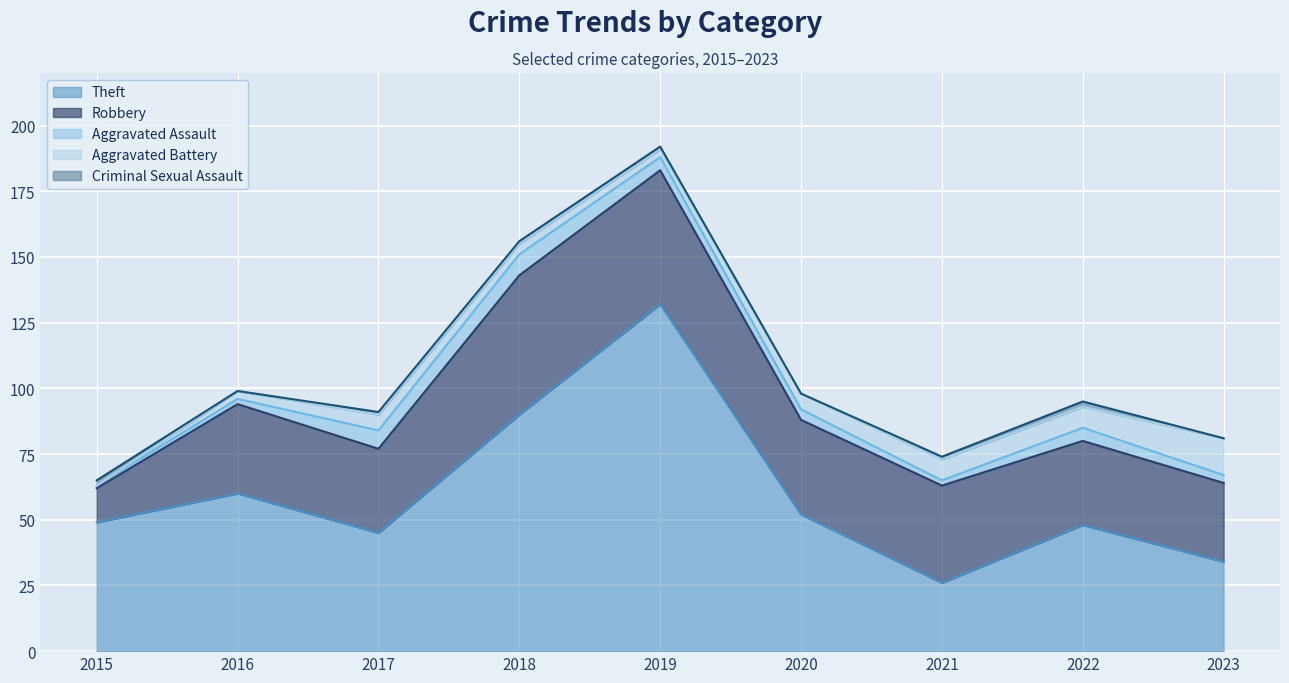

Reading right to left, what are all the values shown in this chart?

Theft: 2023=34	2022=48	2021=26	2020=52	2019=132	2018=90	2017=45	2016=60	2015=49
Robbery: 2023=30	2022=32	2021=37	2020=36	2019=51	2018=53	2017=32	2016=34	2015=13
Aggravated Assault: 2023=3	2022=5	2021=2	2020=4	2019=5	2018=8	2017=7	2016=2	2015=1
Aggravated Battery: 2023=14	2022=8	2021=8	2020=6	2019=3	2018=4	2017=6	2016=3	2015=0
Criminal Sexual Assault: 2023=0	2022=2	2021=1	2020=0	2019=1	2018=1	2017=1	2016=0	2015=2